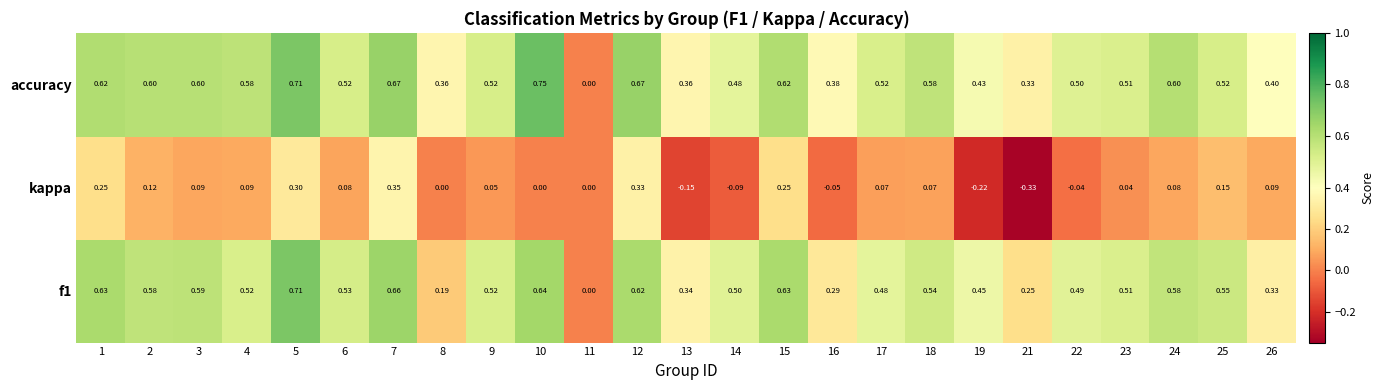

Which label corresponds to the smallest value in the chart?

21